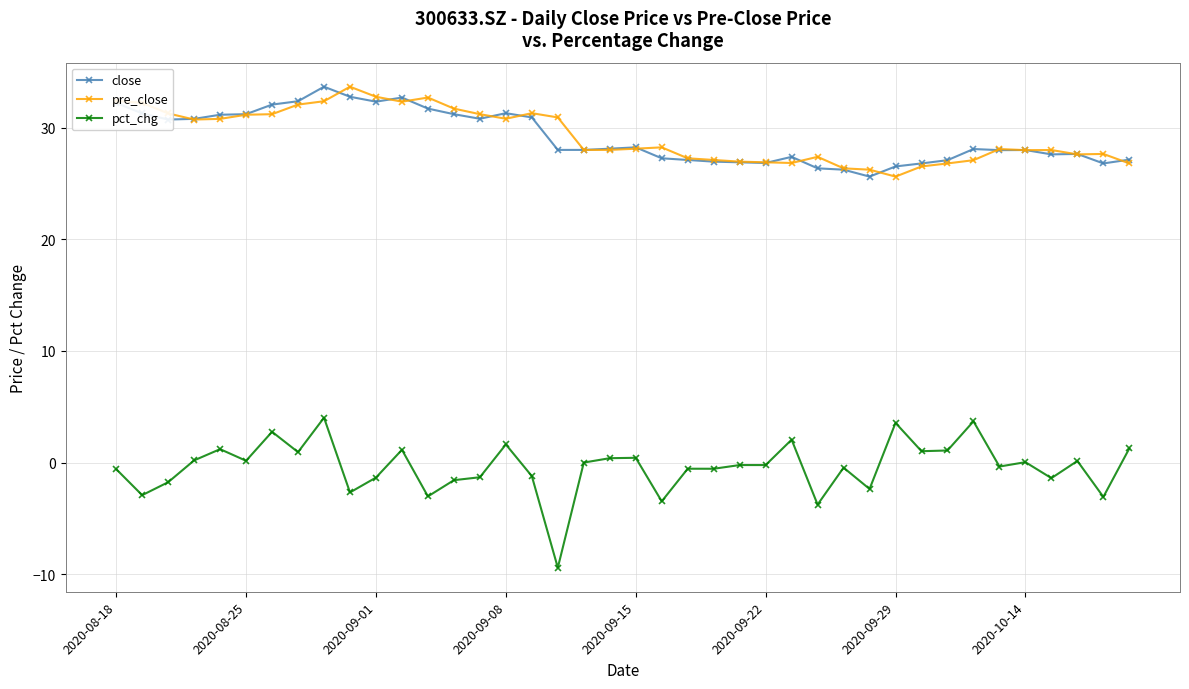

What is the maximum value for close?

33.7